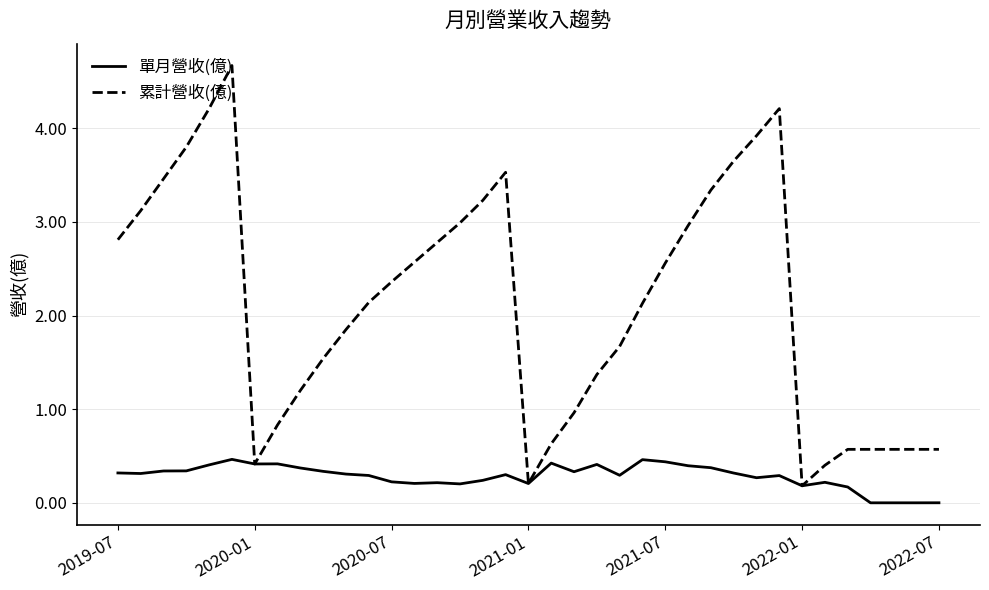

What is the maximum value for 累計營收(億)?

4.7